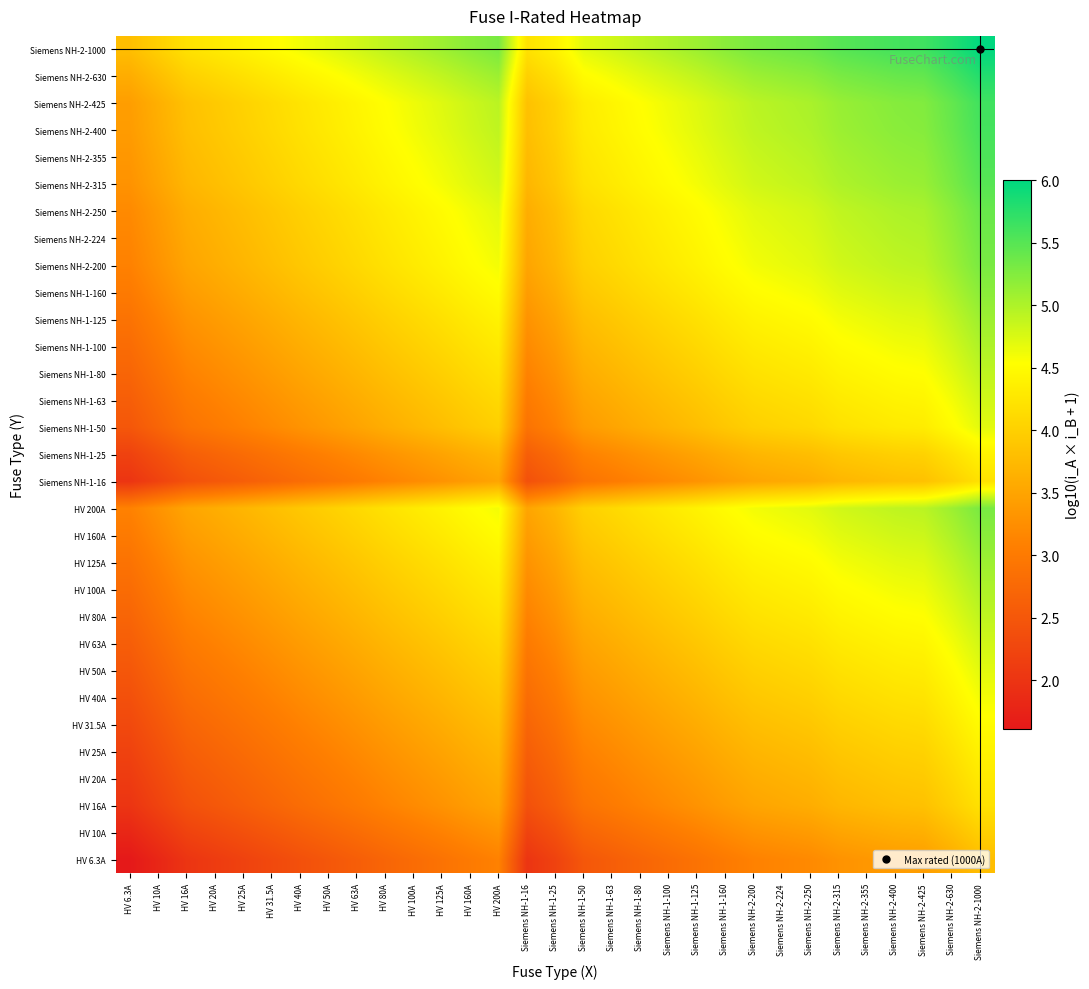

What is the greatest value displayed?

6.0